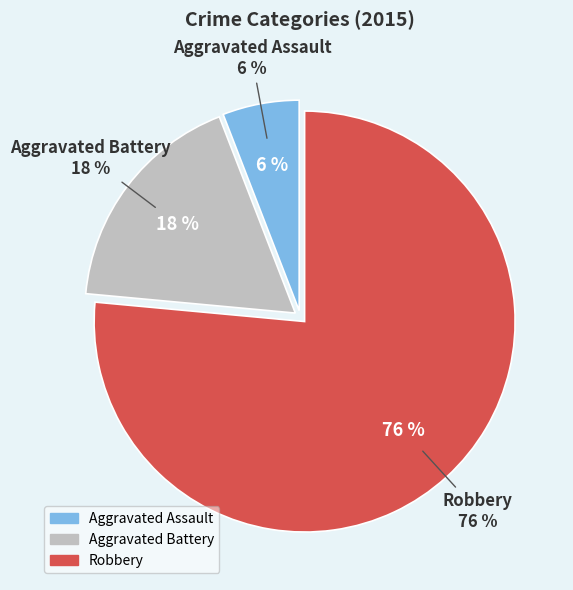

Rank the categories by value from lowest to highest.

Aggravated Assault, Aggravated Battery, Robbery